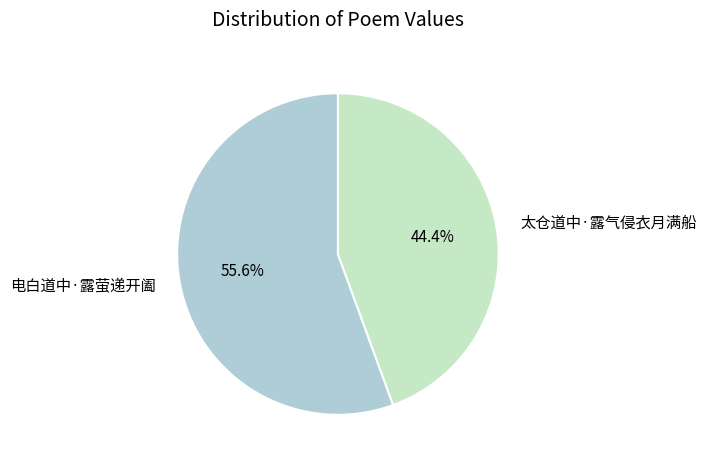

Rank the categories by value from lowest to highest.

太仓道中·露气侵衣月满船, 电白道中·露萤递开阖